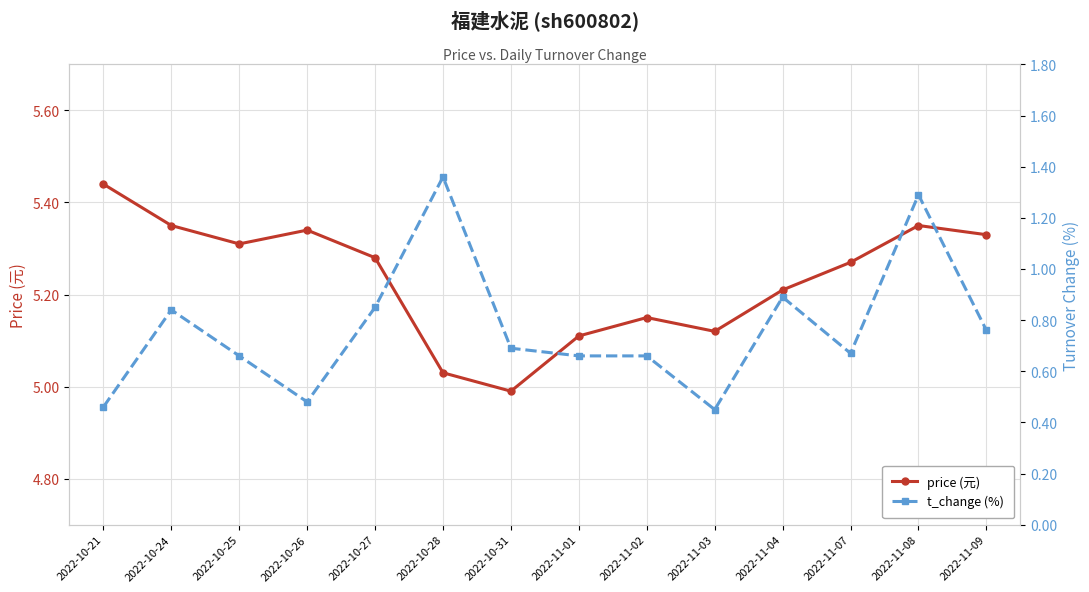

True or false: price (元) and t_change (%) intersect in this chart.

False